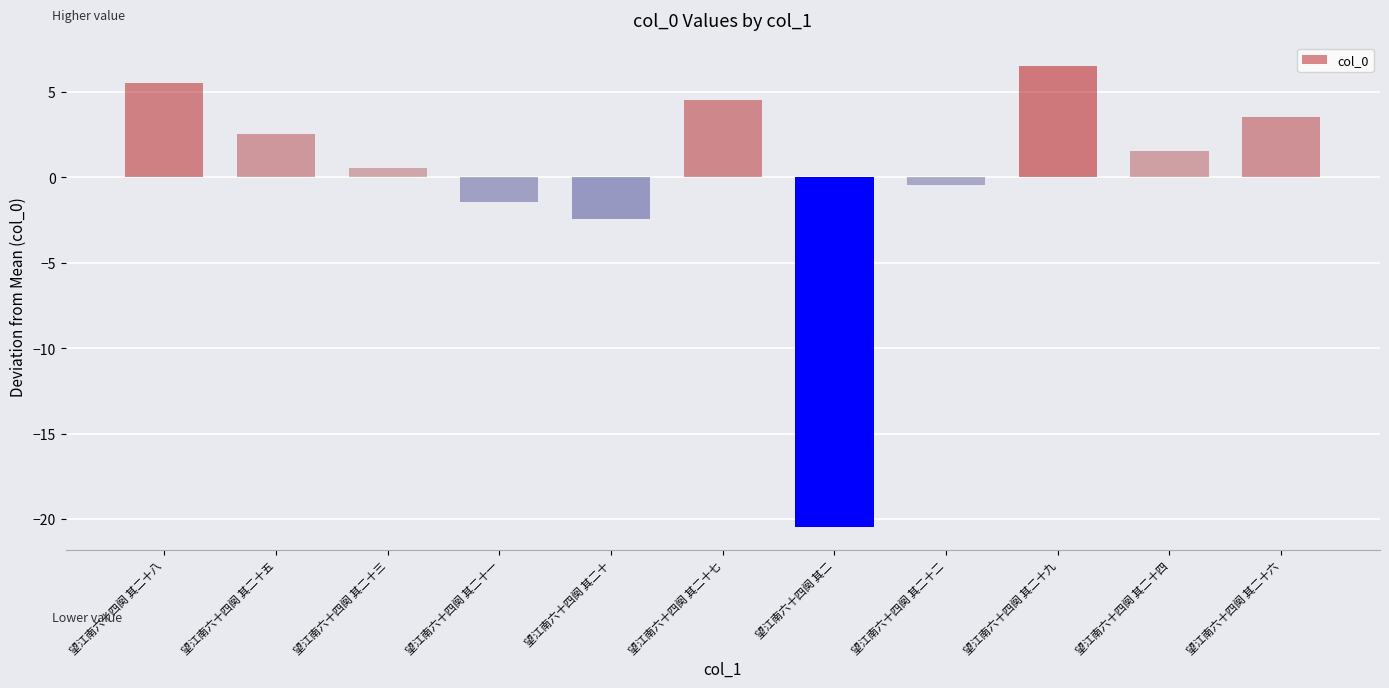

Reading left to right, what are all the values shown in this chart?

5.5	2.5	0.5	-1.5	-2.5	4.5	-20.5	-0.5	6.5	1.5	3.5